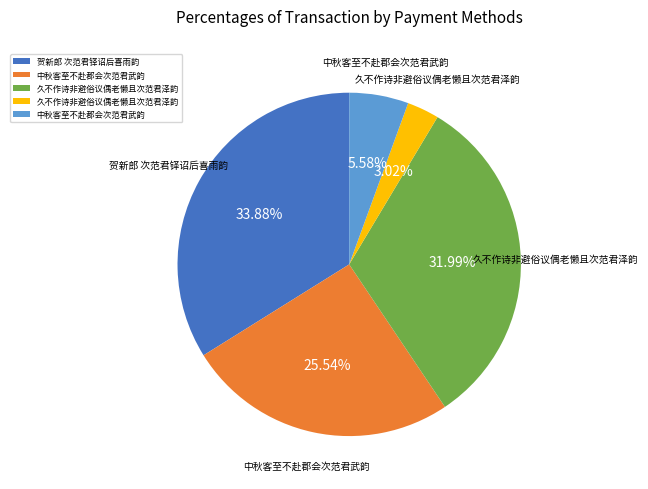

Is there any slice that represents more than half of the pie?

No